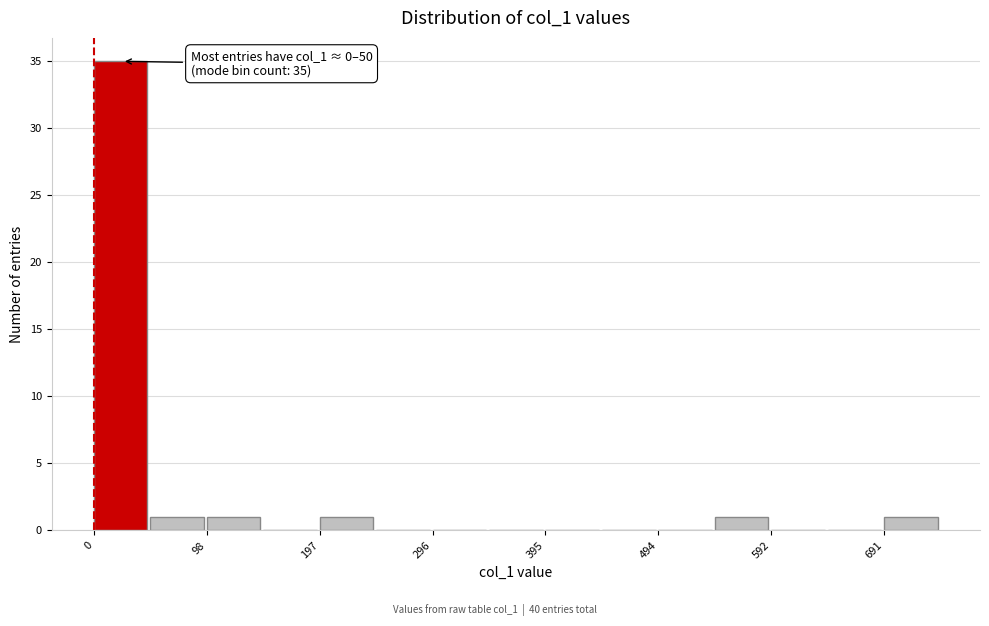

Over which range of the x-axis is the bar tallest?

0 to 50